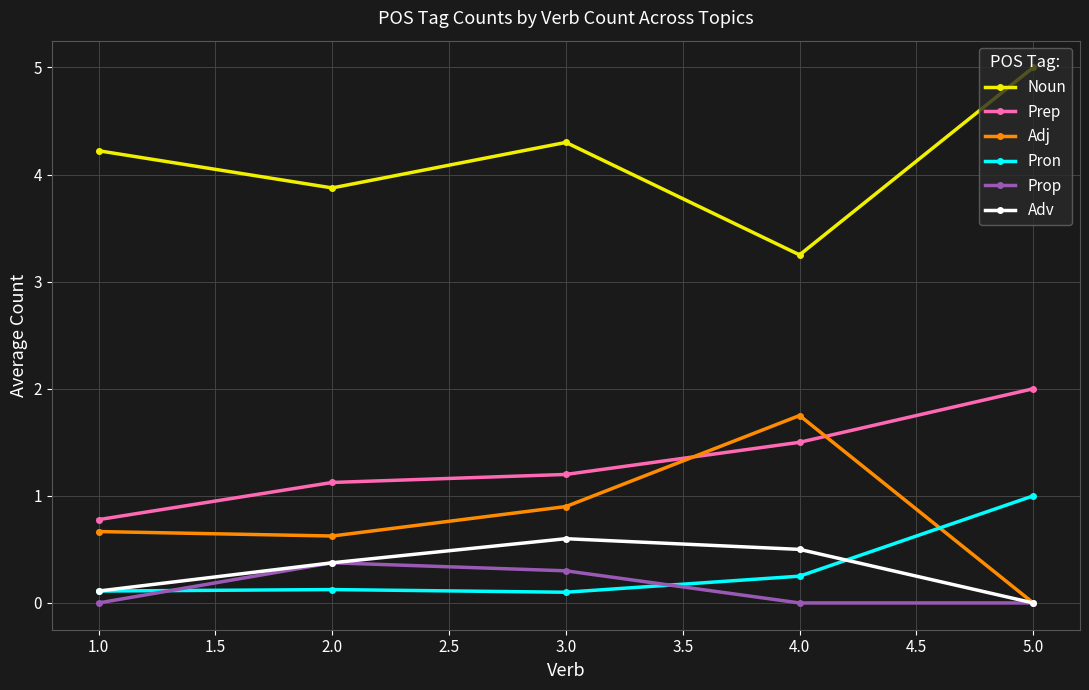

What is the label of the 1st point from the right?

5.0